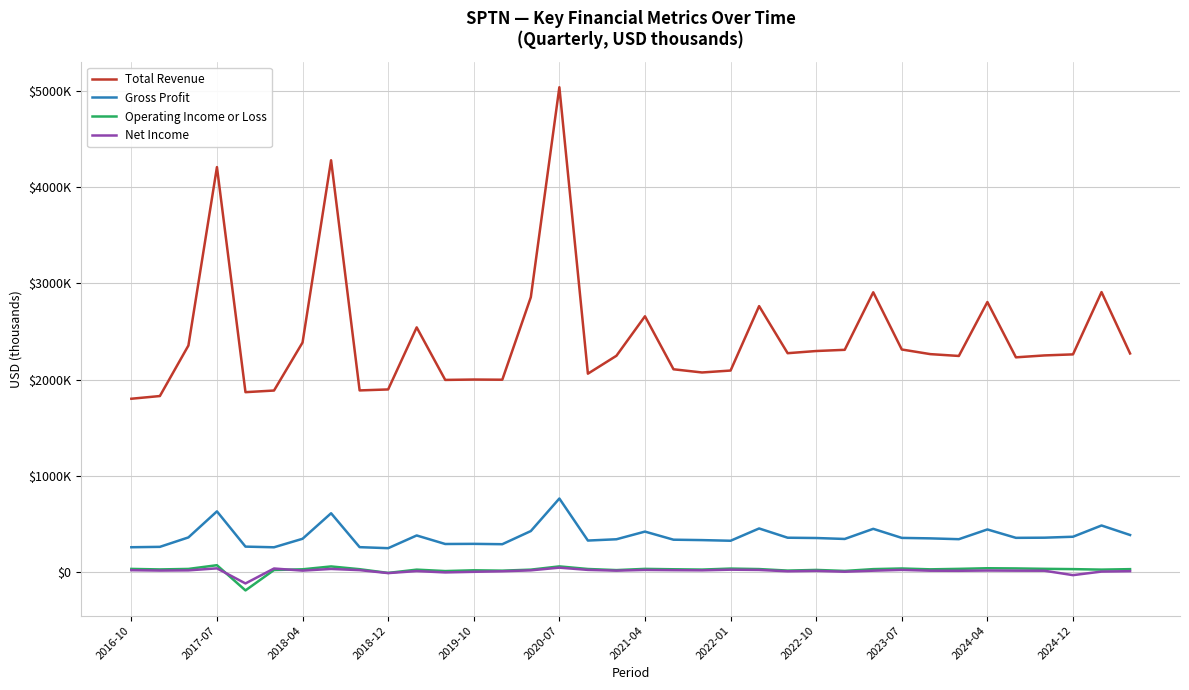

Does the chart have visible grid lines?

Yes